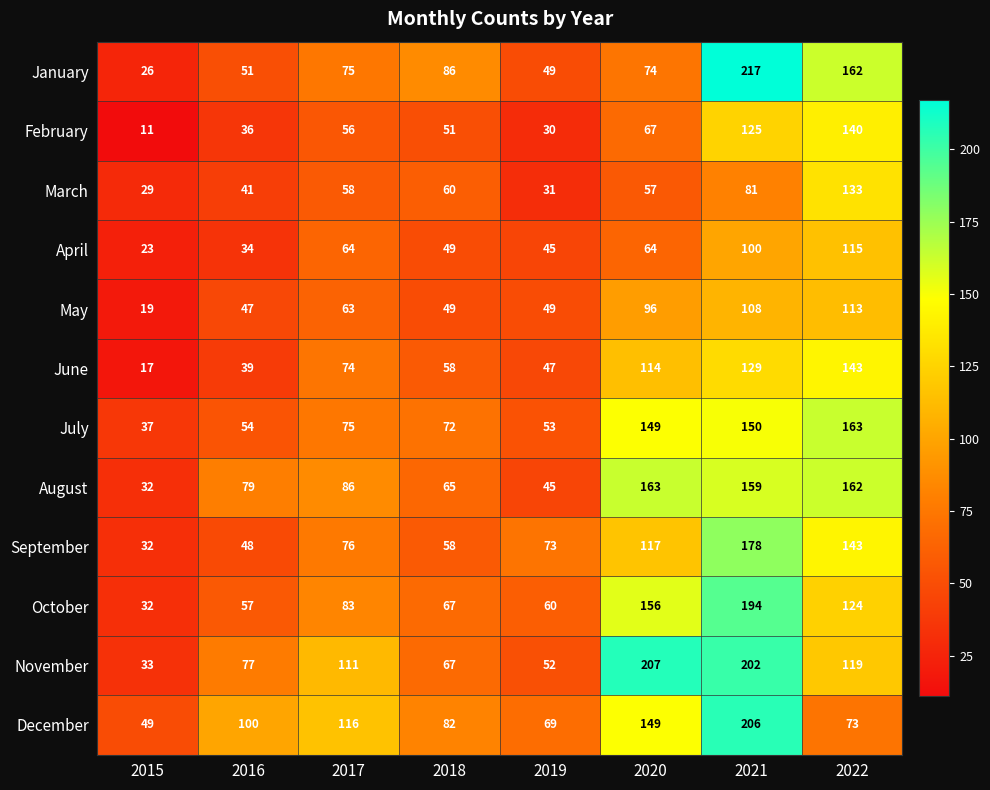

Rank the categories by March value from highest to lowest.

2022, 2021, 2018, 2017, 2020, 2016, 2019, 2015